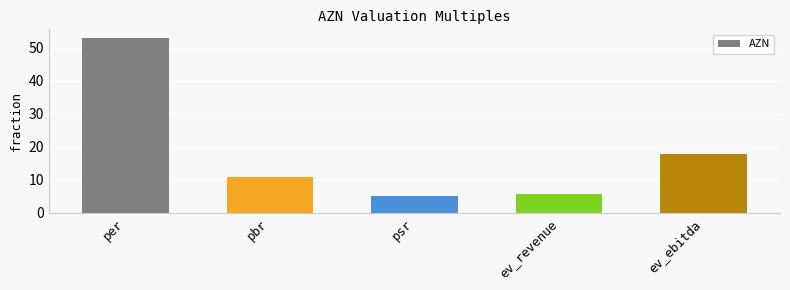

The value at psr is 7.6. True or false?

False